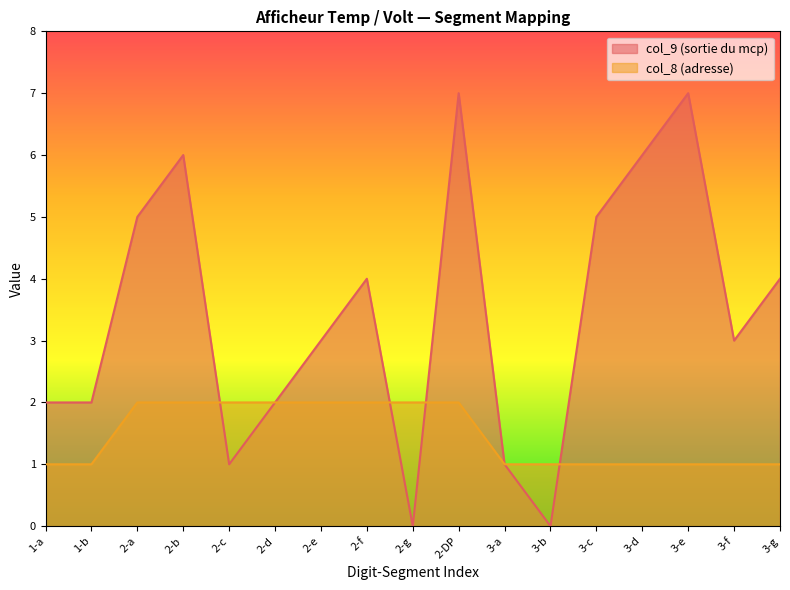

Count the col_8 (adresse) values in the range 1 to 2.

17